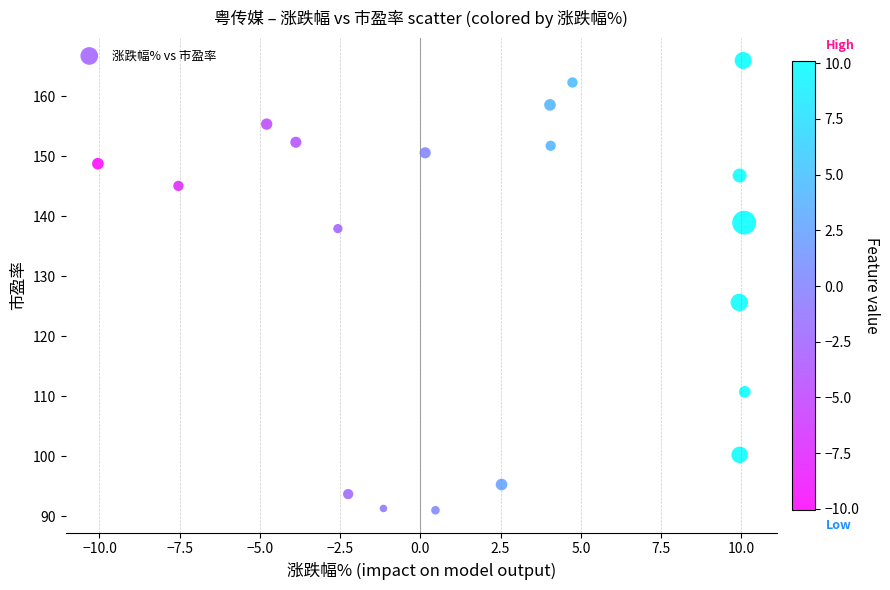

What is the range of Y values (max minus min)?

75.0